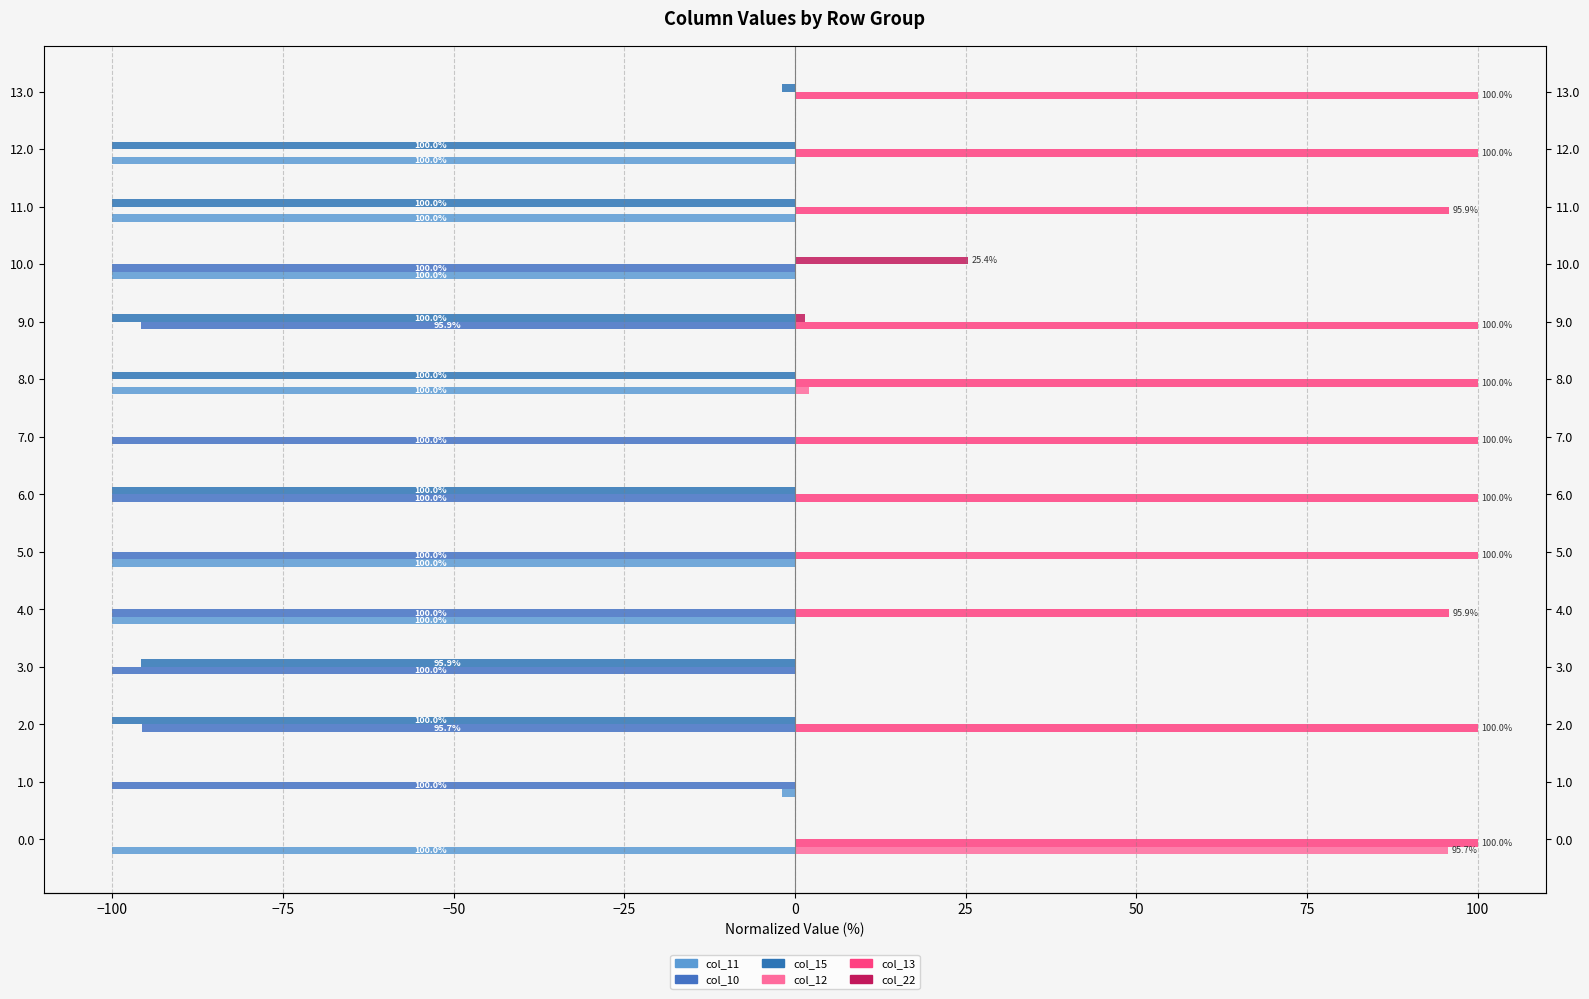

What is the average value of the col_12 series?

7.0